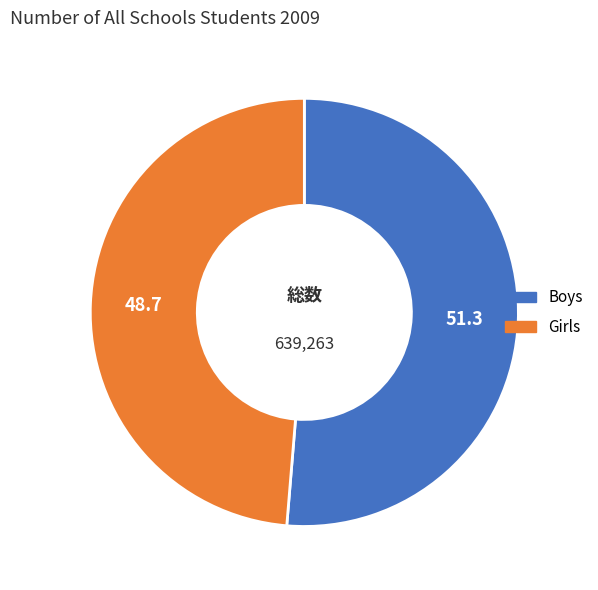

Rank the categories by value from lowest to highest.

Girls, Boys